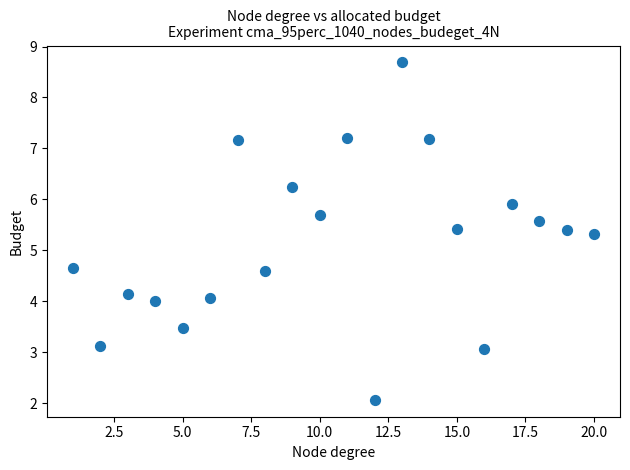

What is the range of Y values (max minus min)?

6.6